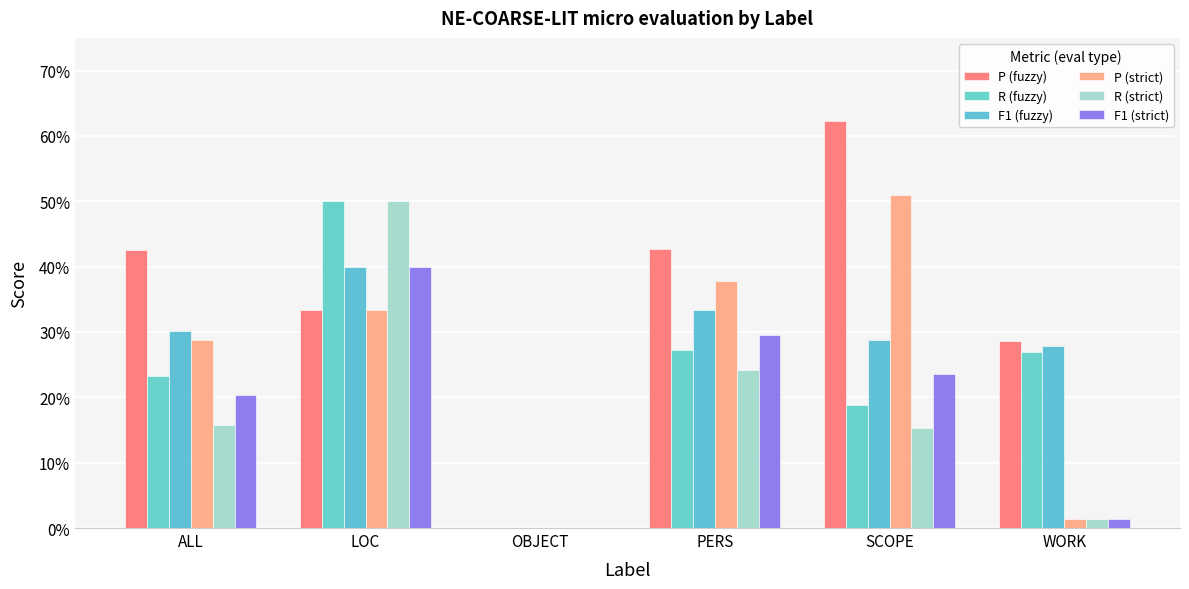

Reading right to left, transcribe all the data shown in this chart.

P (fuzzy): 0.3	0.6	0.4	0.0	0.3	0.4
R (fuzzy): 0.3	0.2	0.3	0.0	0.5	0.2
F1 (fuzzy): 0.3	0.3	0.3	0.0	0.4	0.3
P (strict): 0.0	0.5	0.4	0.0	0.3	0.3
R (strict): 0.0	0.2	0.2	0.0	0.5	0.2
F1 (strict): 0.0	0.2	0.3	0.0	0.4	0.2